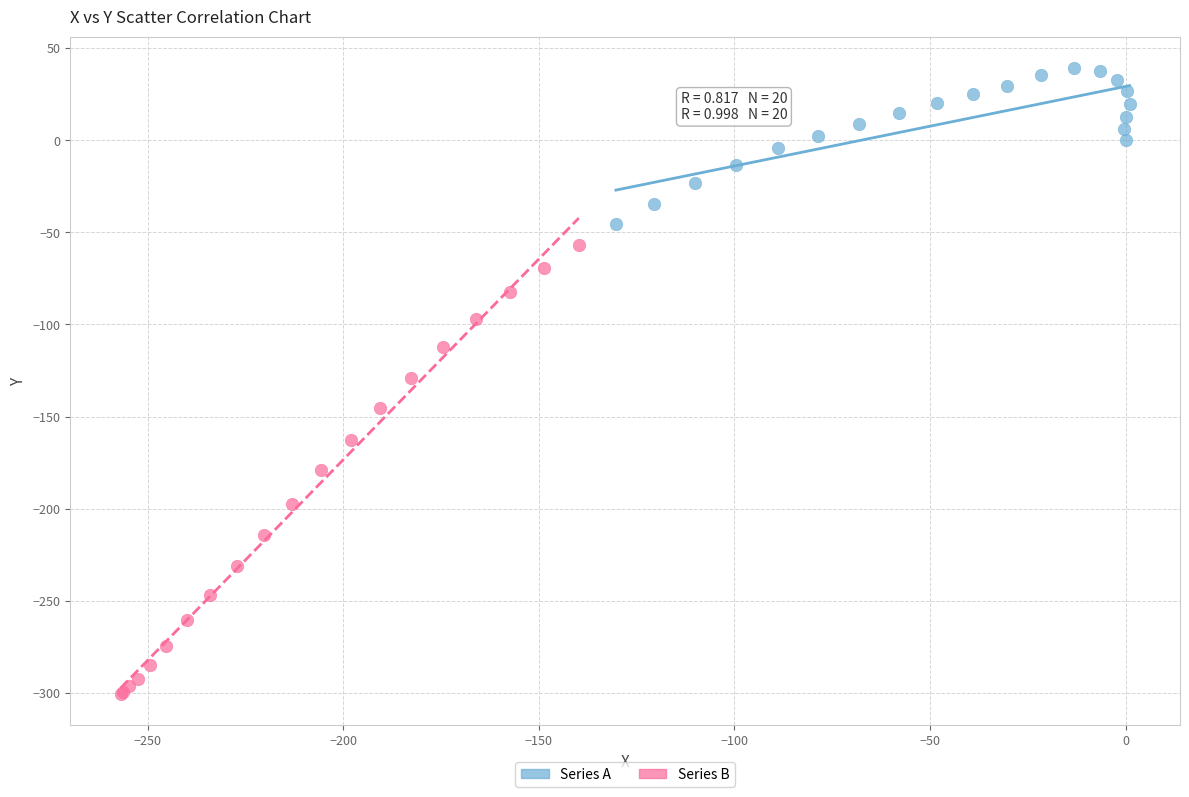

Which series contains the highest Y value?

Series A